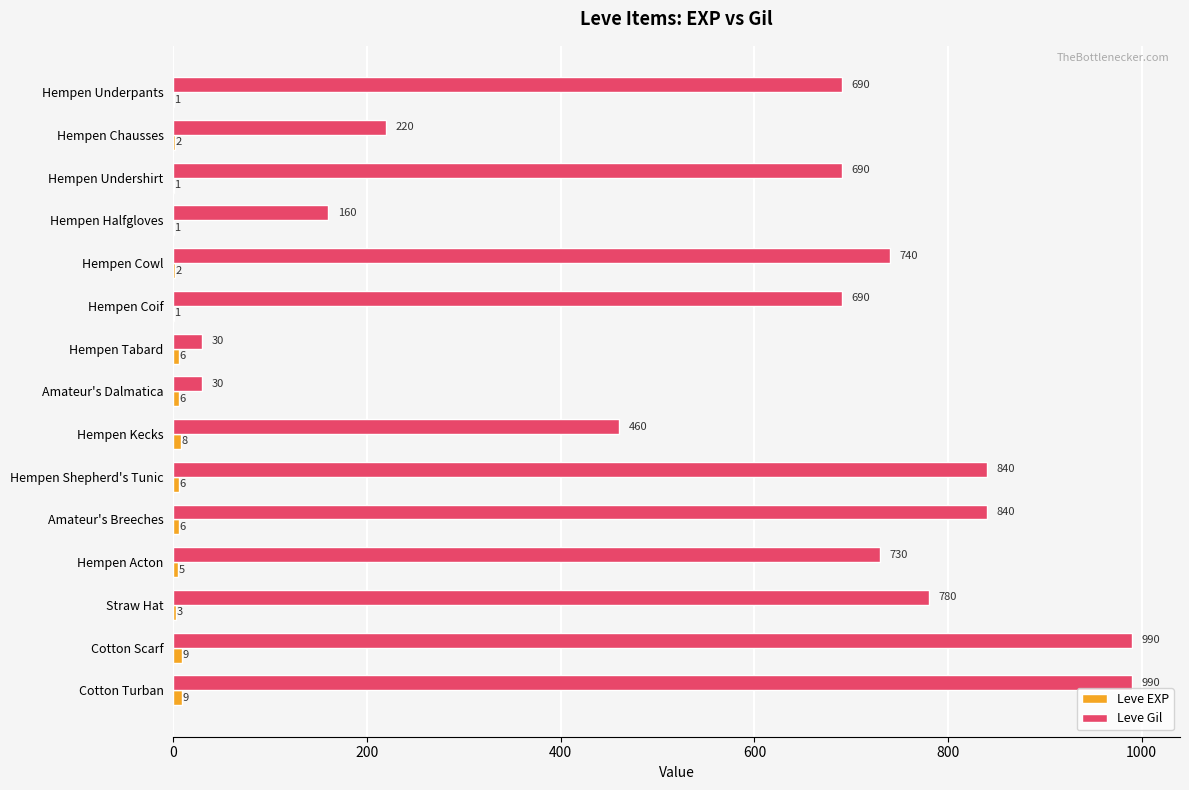

What value does the Leve Gil series have at Hempen Chausses?

220